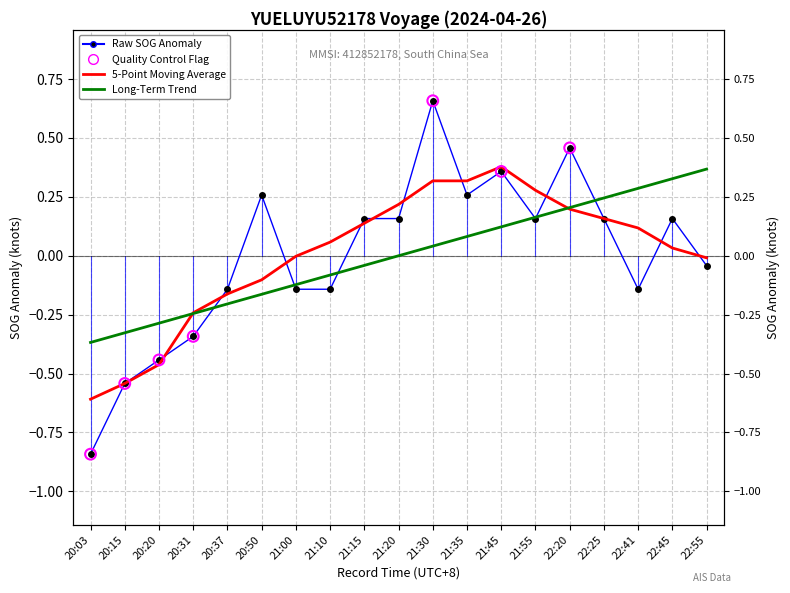

Which series has the largest total across all categories?

SOG